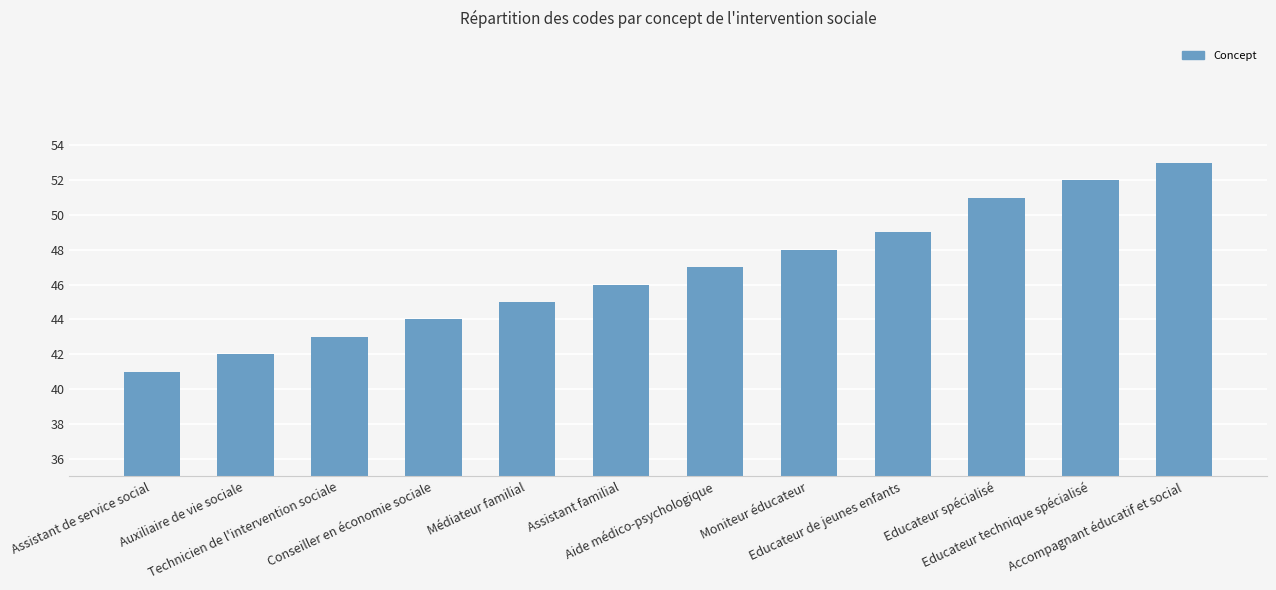

At which label is the value closest to 47?

Aide médico-psychologique